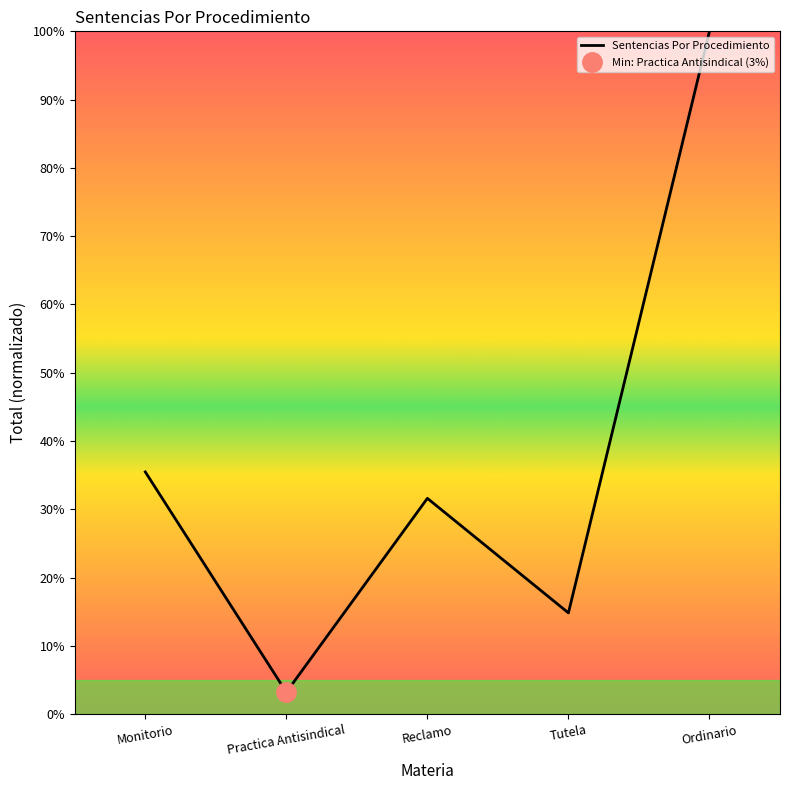

True or false: the data shows 56.3 at Monitorio.

False